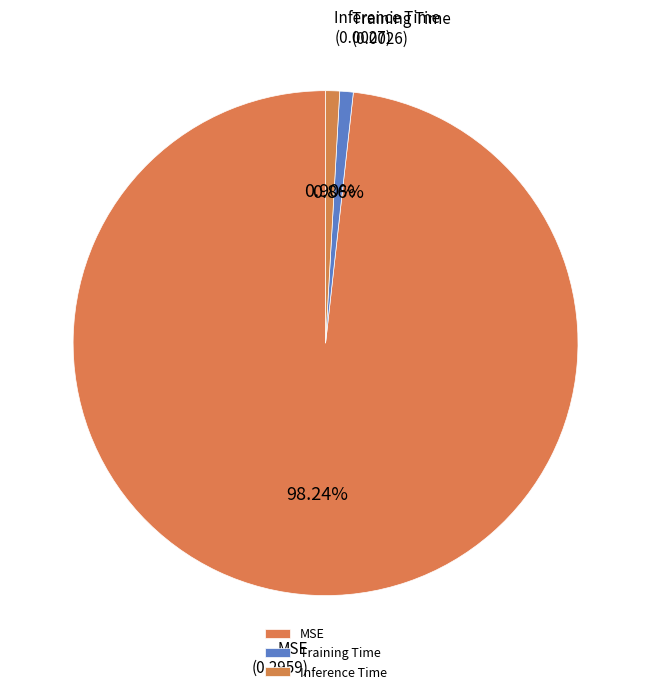

Does MSE represent more than half of the total?

Yes